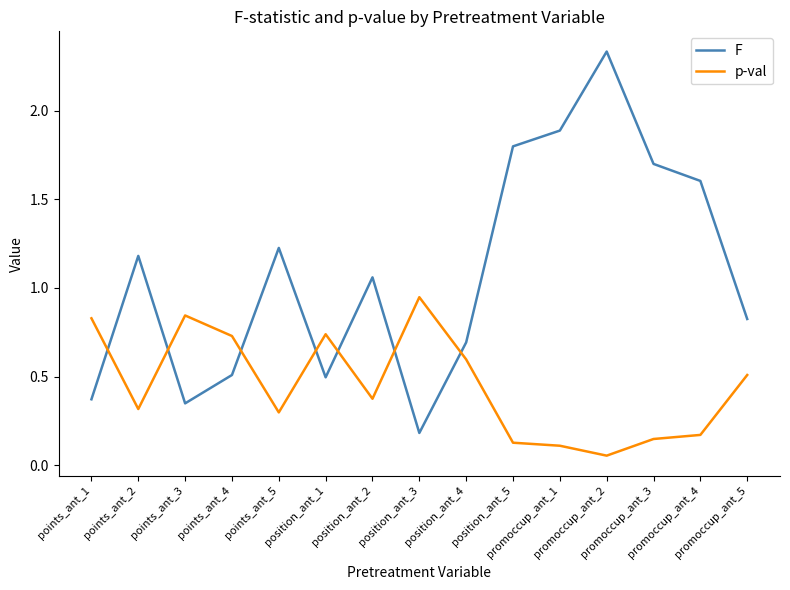

What position from the right is points_ant_5?

11